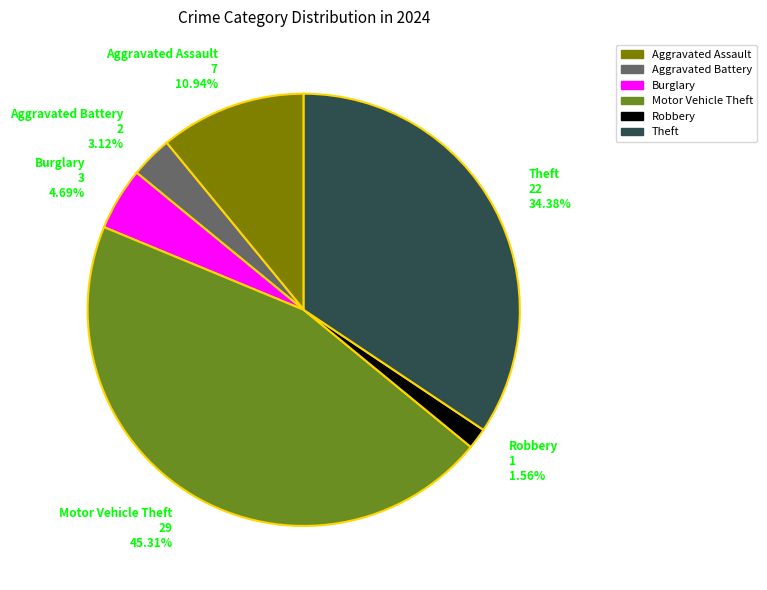

How many segments does this pie chart have?

6